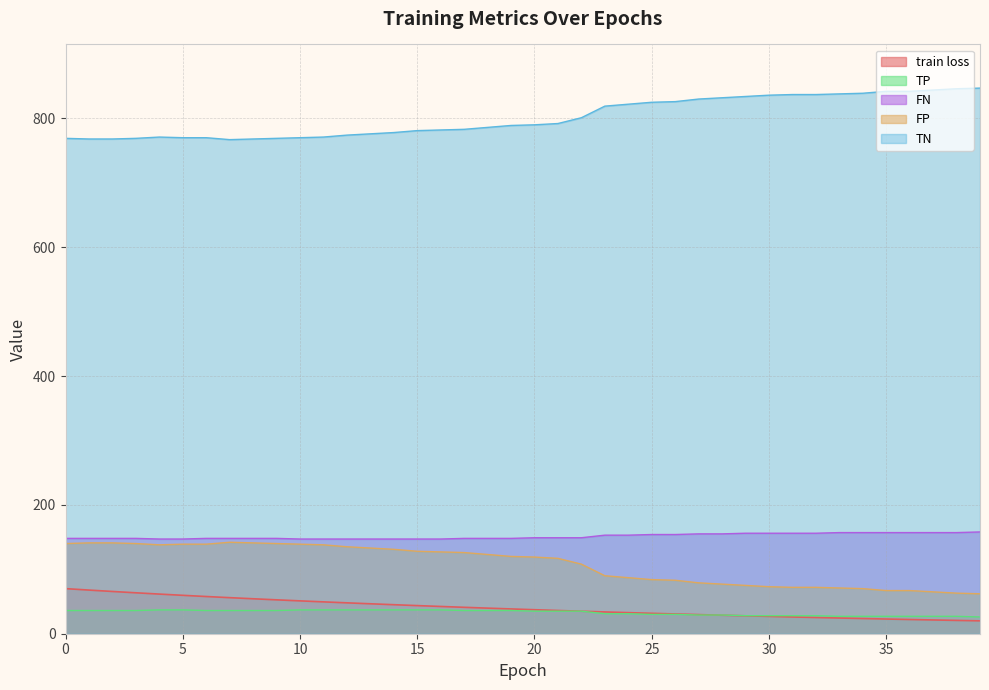

The FN series shows 61.4 at 0. True or false?

False